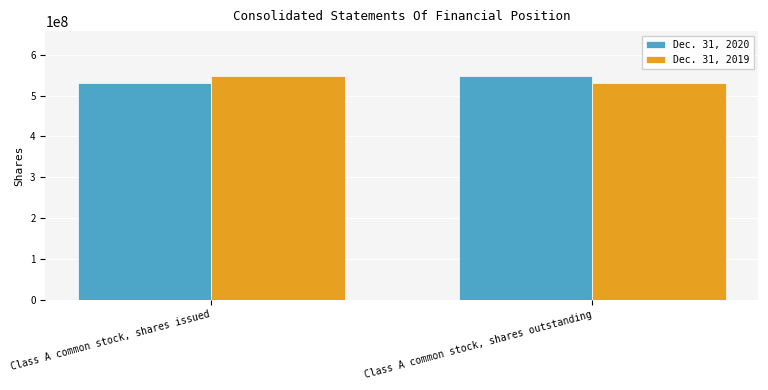

Reading left to right, transcribe all the data shown in this chart.

Dec. 31, 2020: Class A common stock, shares issued=530000000	Class A common stock, shares outstanding=548000000
Dec. 31, 2019: Class A common stock, shares issued=548000000	Class A common stock, shares outstanding=530000000